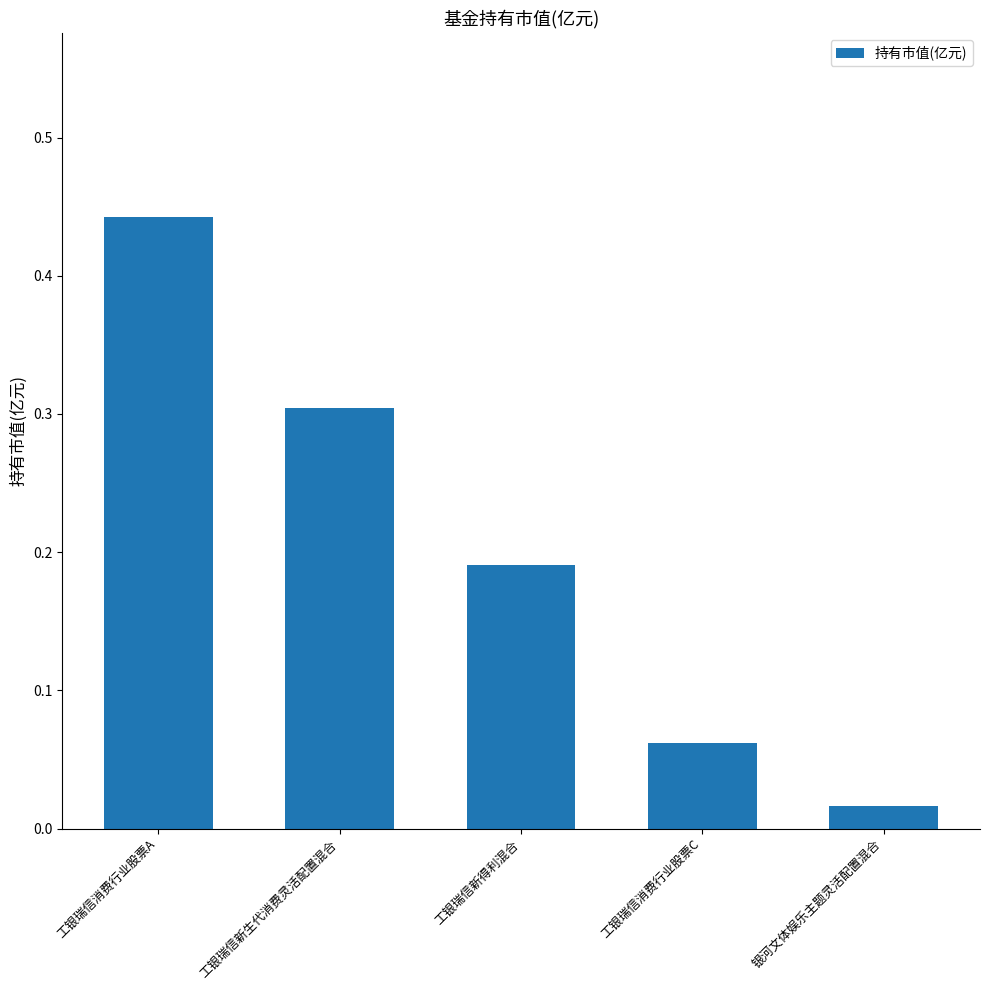

What is the sum of all values?

1.0